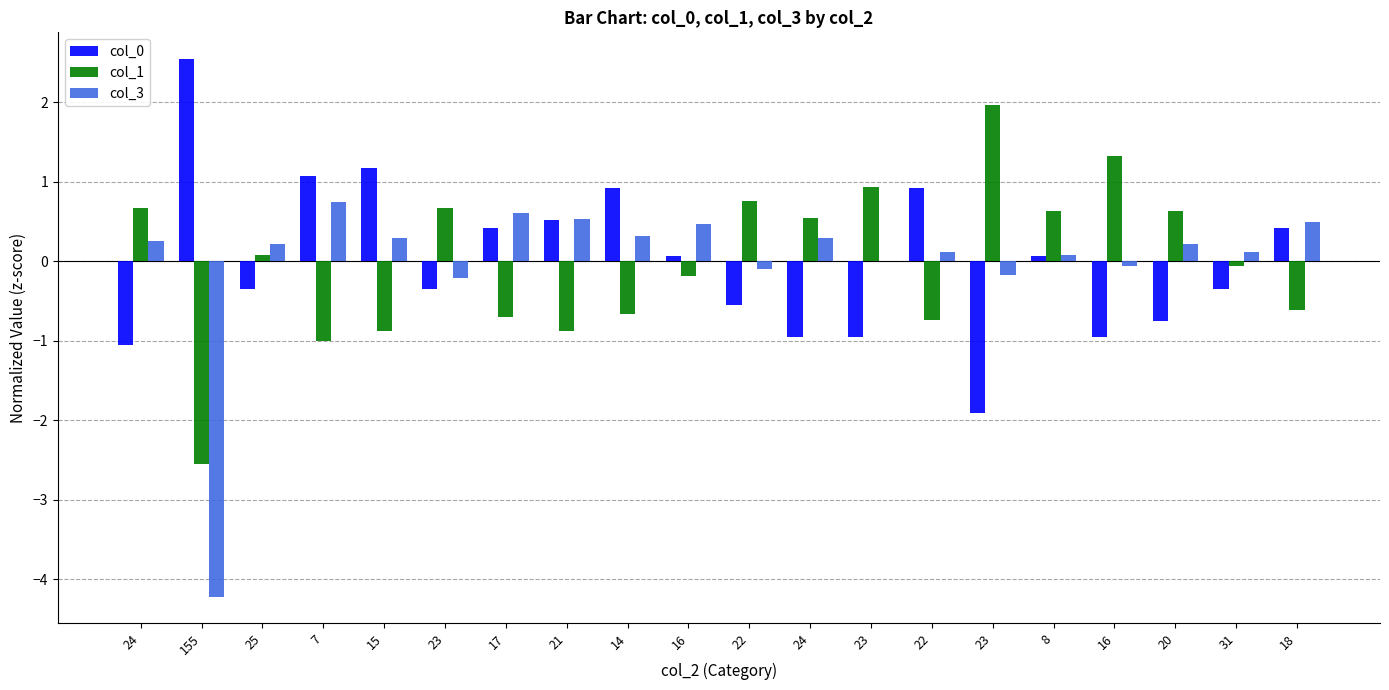

Are the bars grouped side by side (vs. stacked)?

Yes